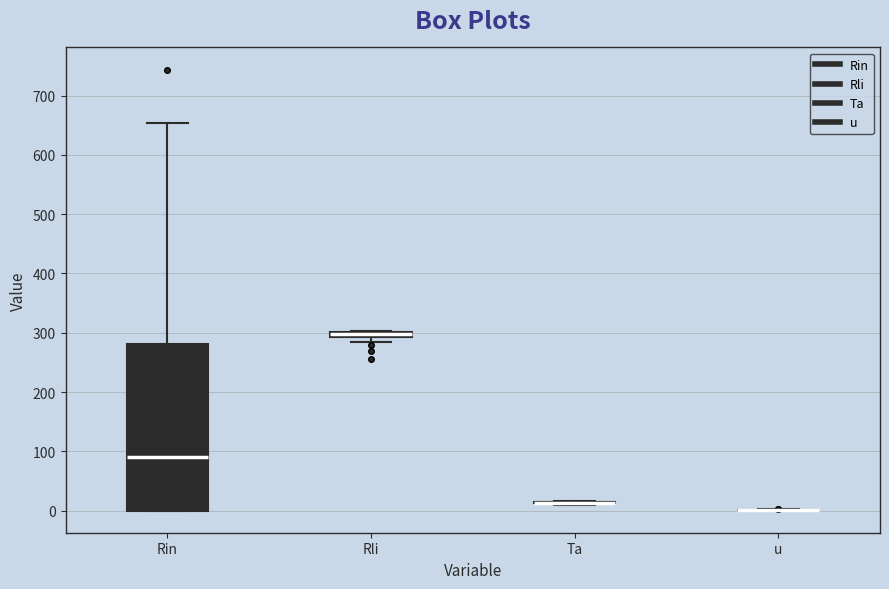

Where does the median line of the box for Rin sit on the y-axis? The values are not printed on the chart, so give them approximately, as read against the axis.

90